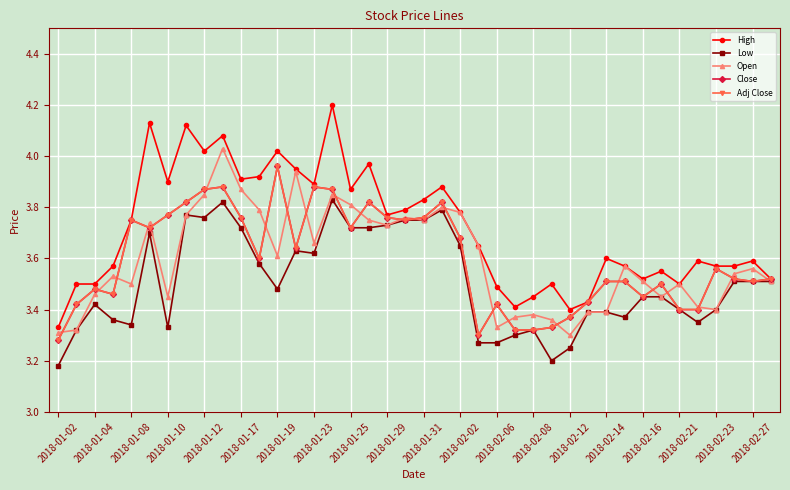

True or false: High and Close intersect in this chart.

False